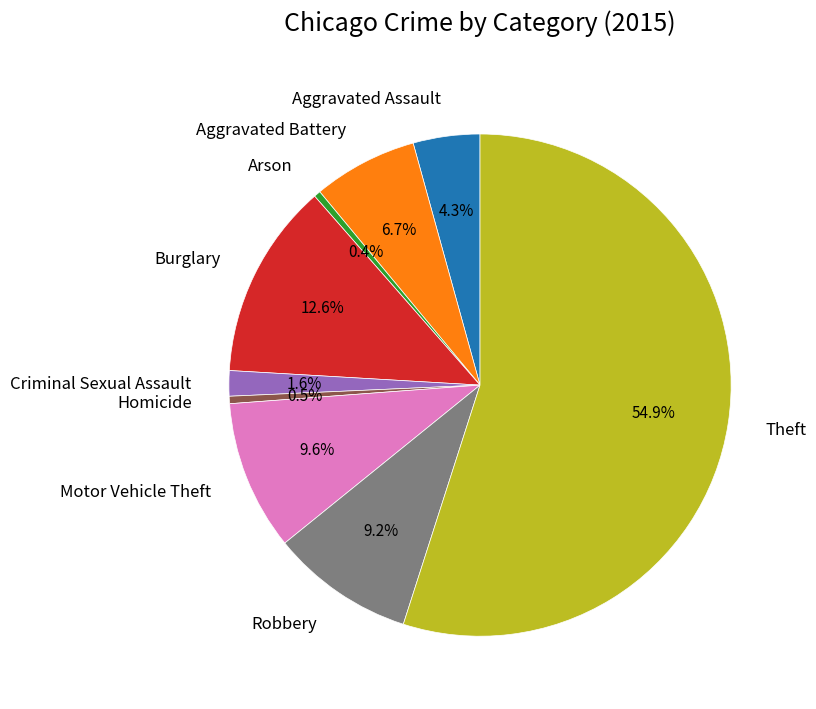

To the nearest percent, what is the average slice percentage?

11%